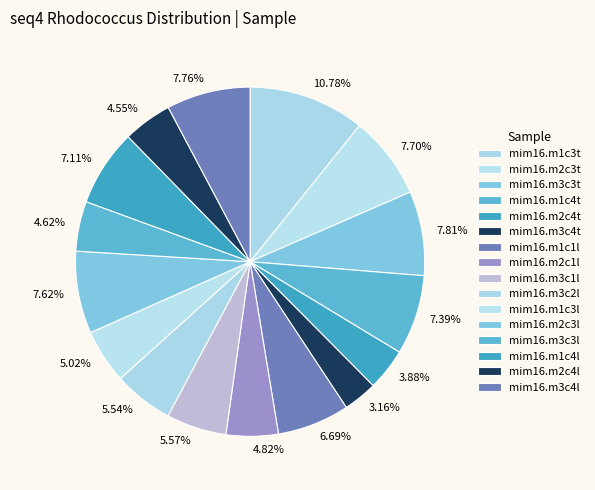

Does mim16.m1c3t account for over 50% of the chart?

No